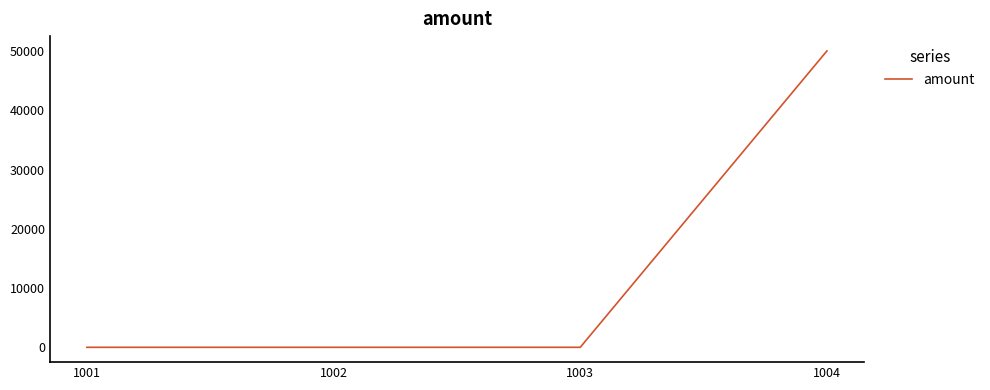

What is the average value?

12502.6